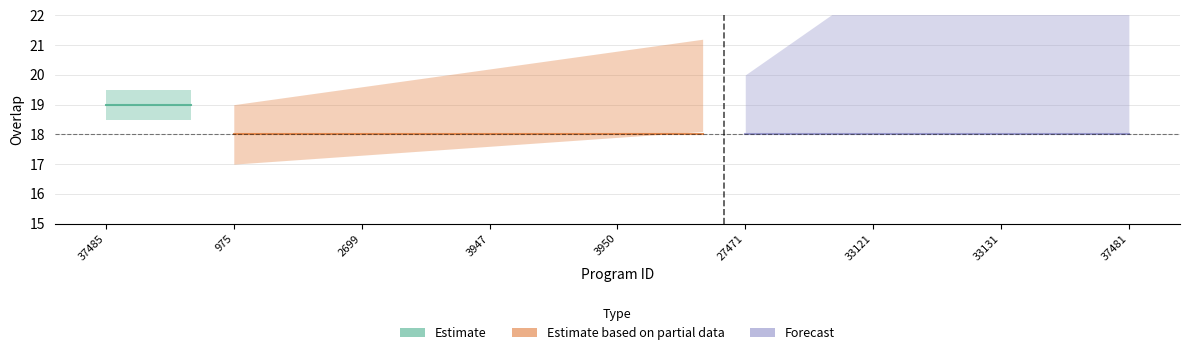

How many categories are shown in the chart?

25